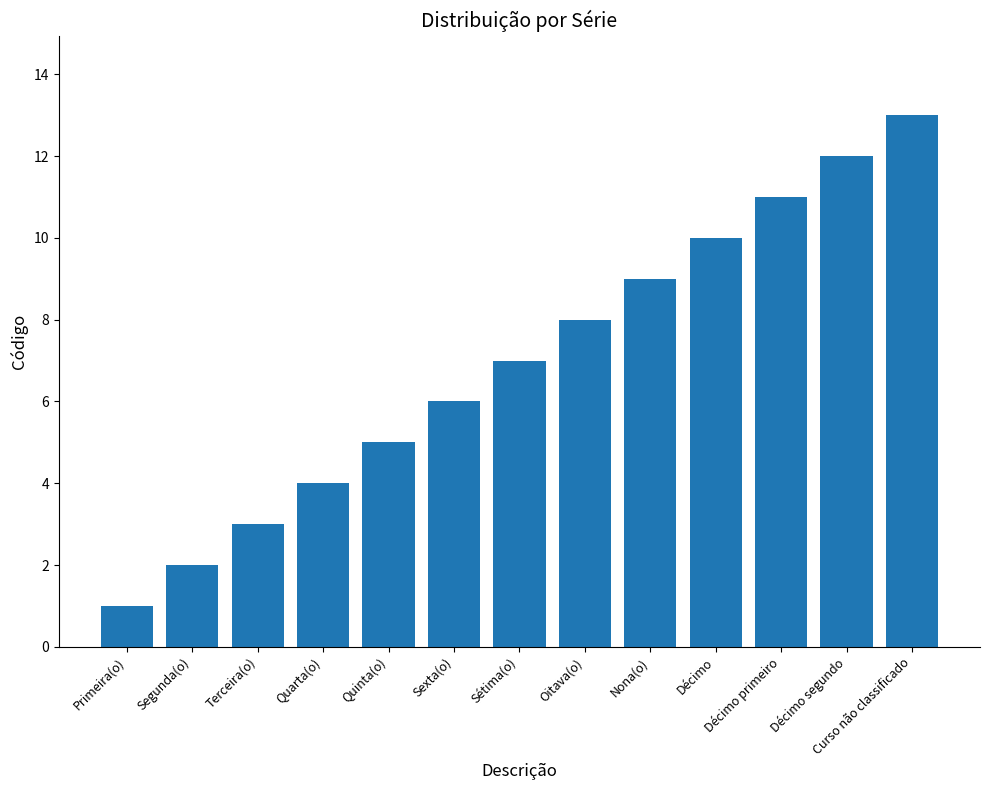

What is the greatest value displayed?

13